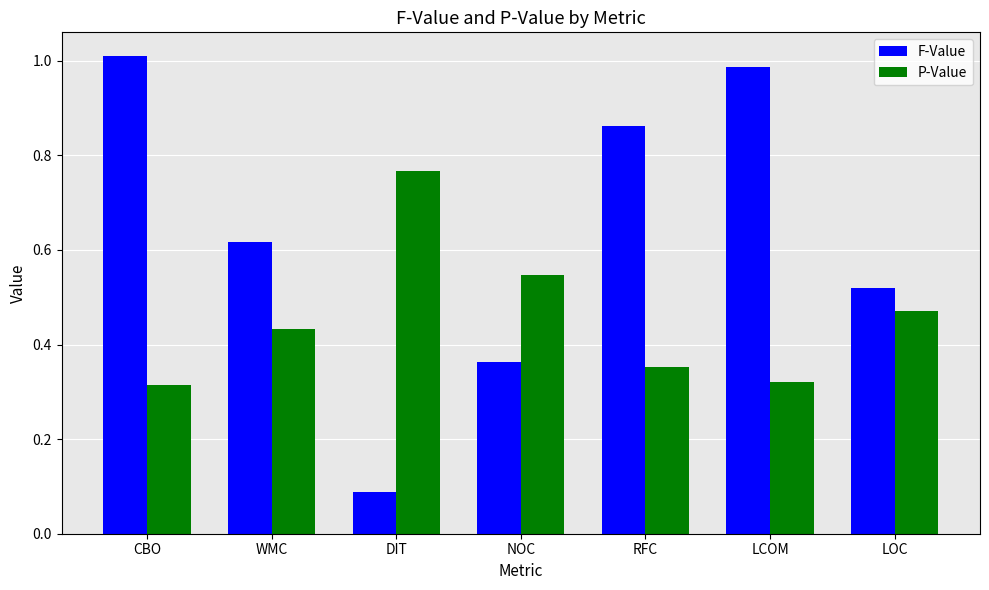

Which series has the widest spread of values?

F-Value